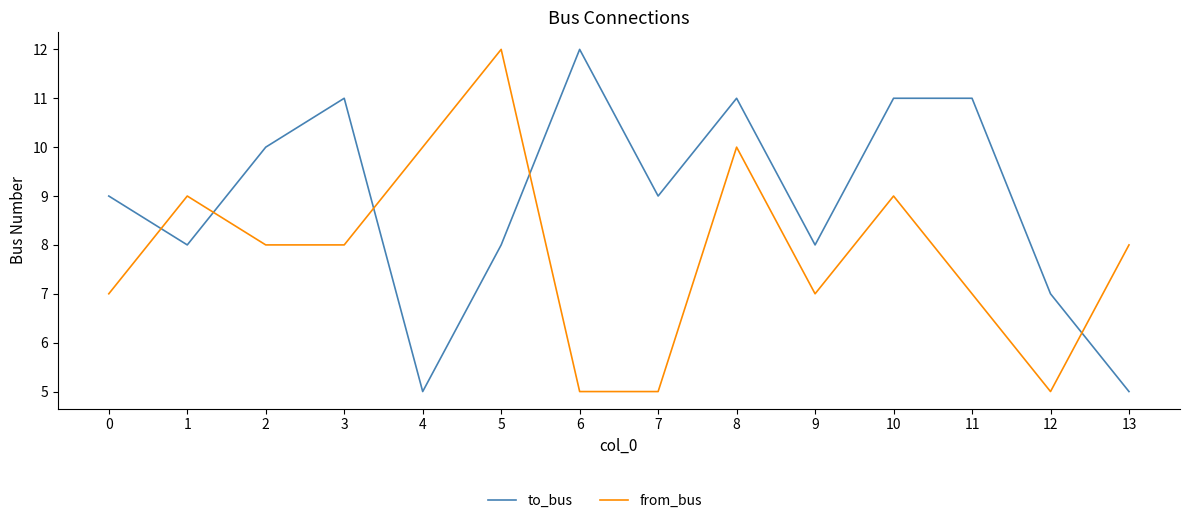

What is the greatest value displayed?

12